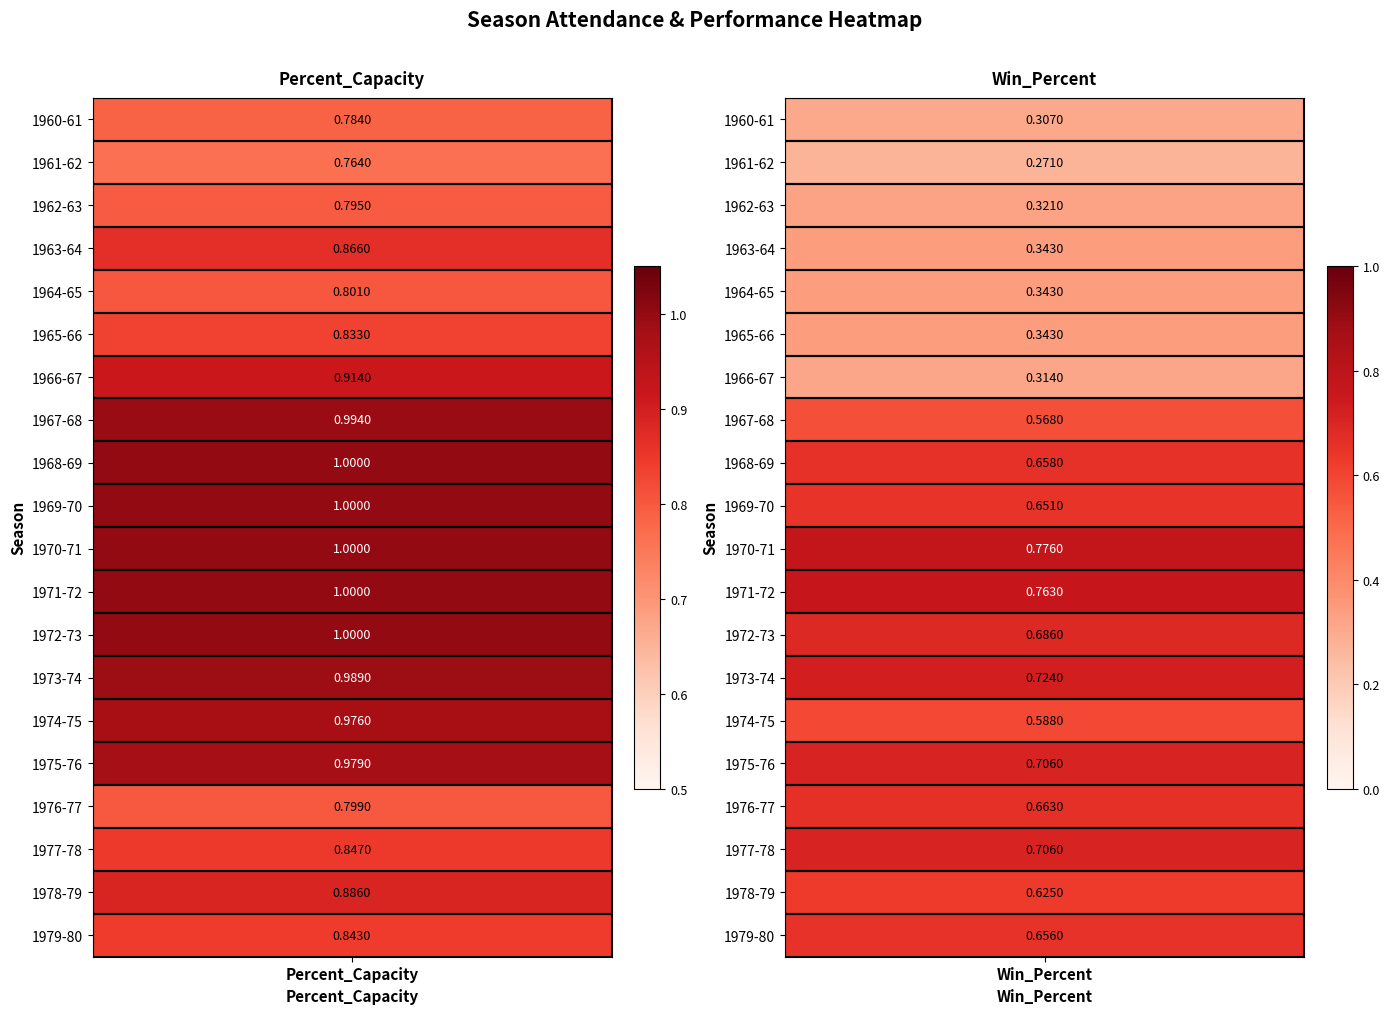

Is it true that Win_Percent equals 0.4 at 1970-71?

False